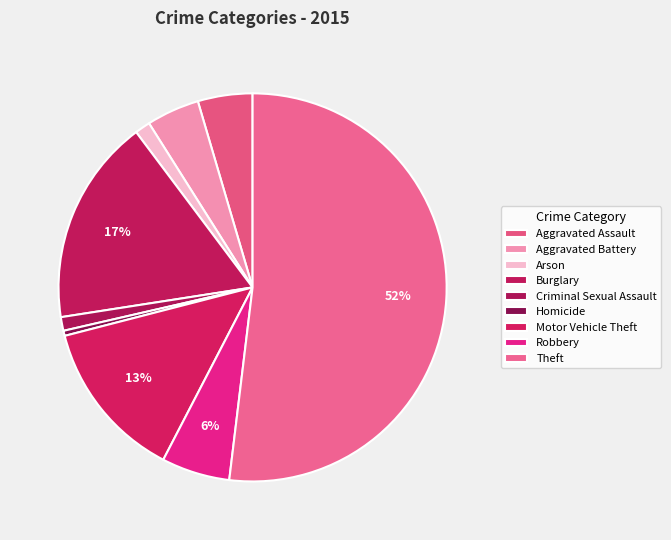

To the nearest percent, what portion does Robbery represent?

6%